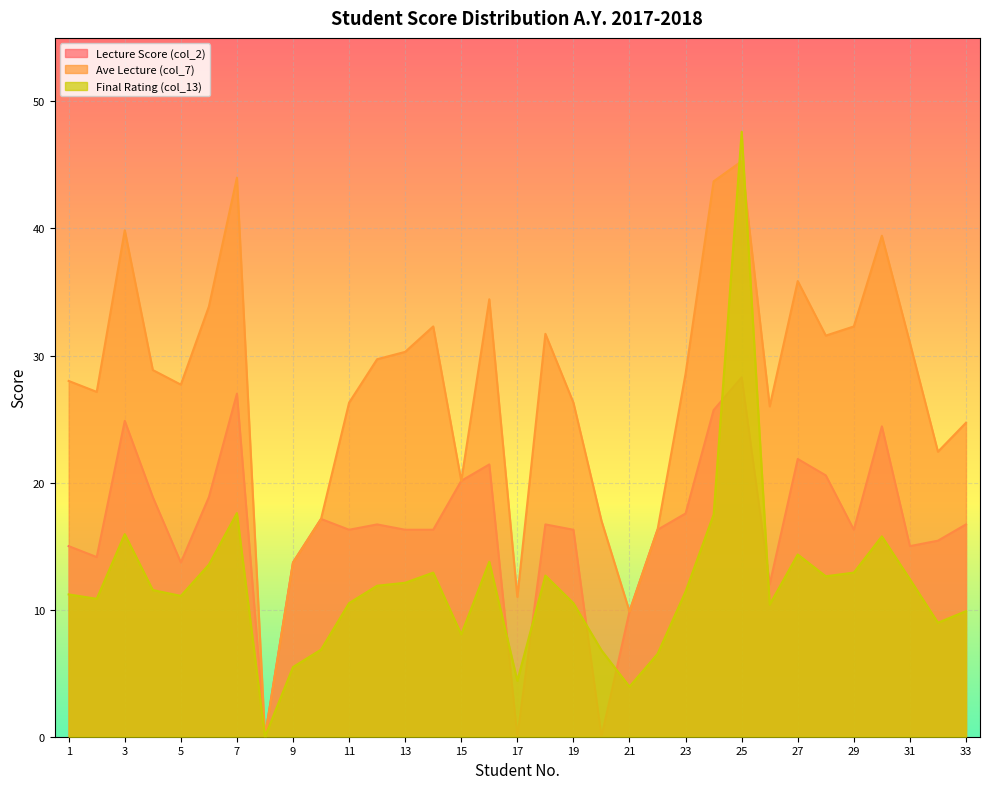

Where is Ave Lecture (col_7) nearest to the value 22?

32